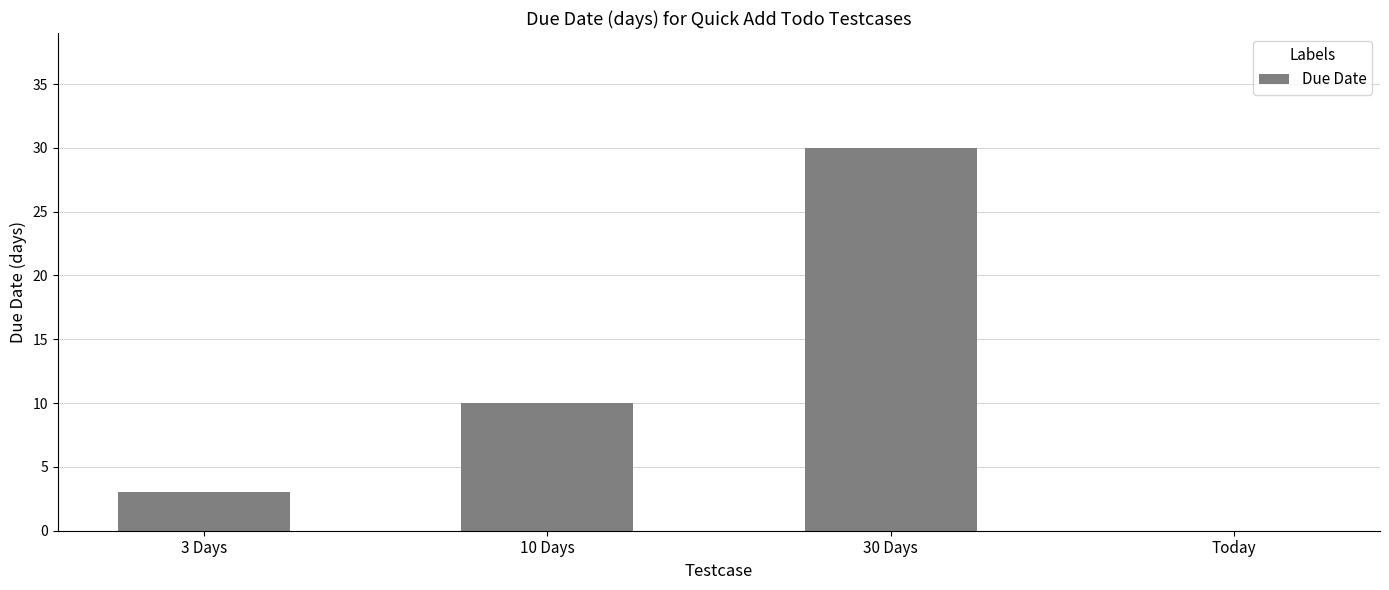

What is the sum of all values?

43